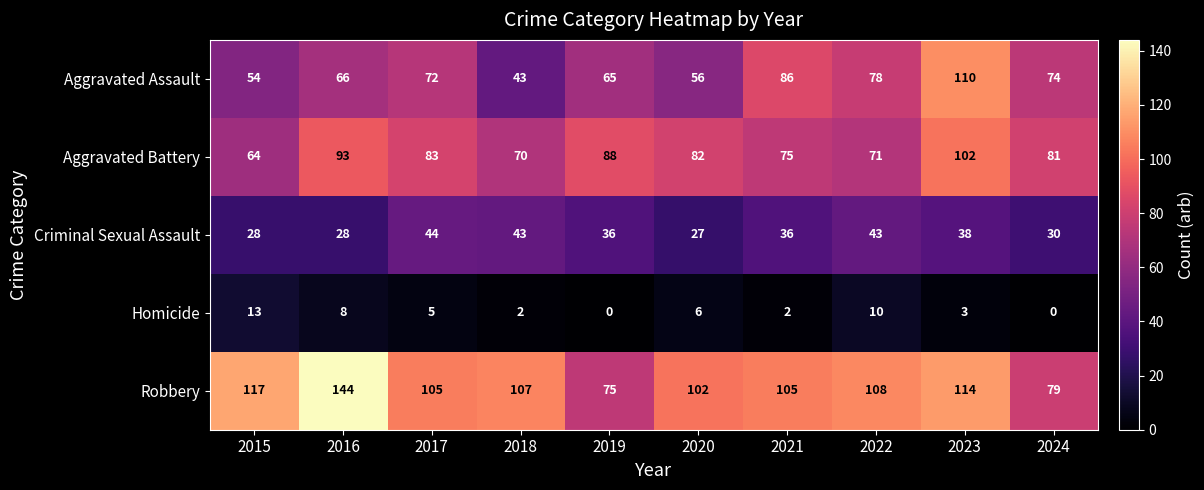

Where does the Homicide series first go above 5?

2015